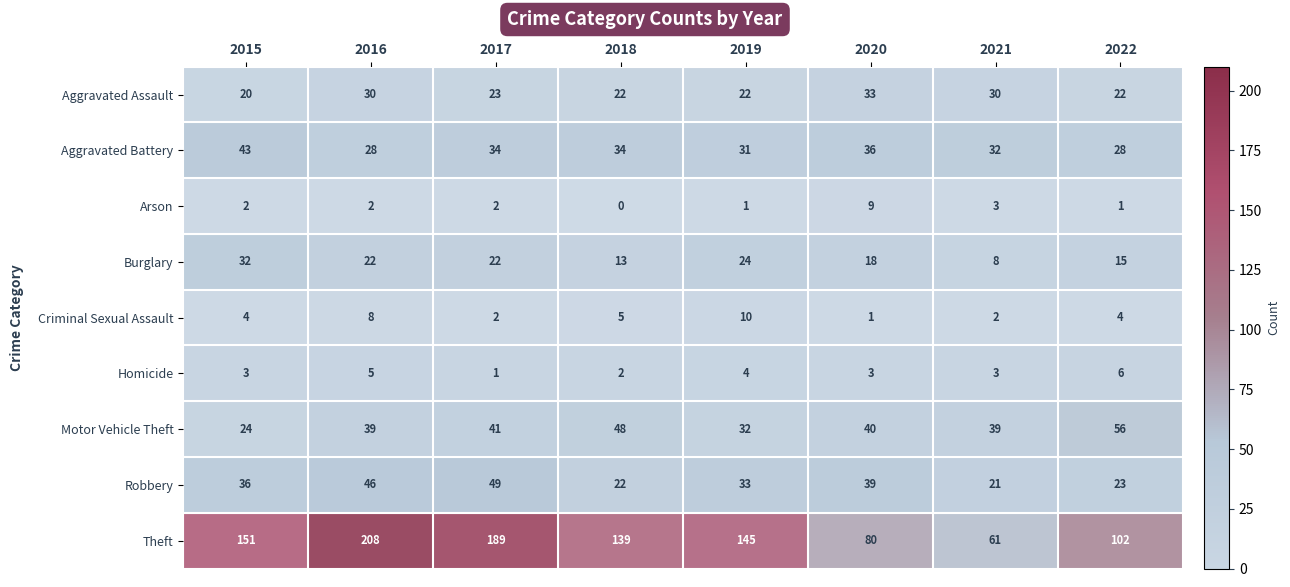

How many series are shown in this chart?

9